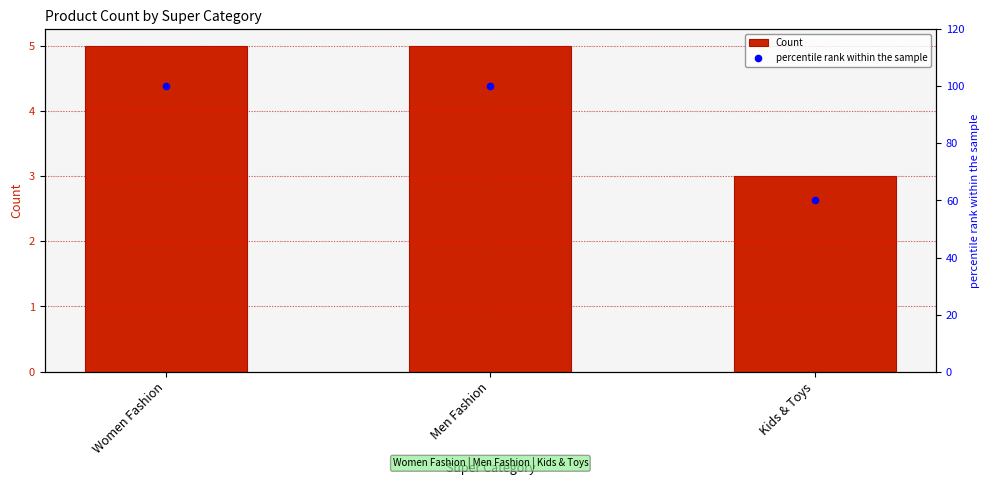

What is the total value across all series at Women Fashion?

105